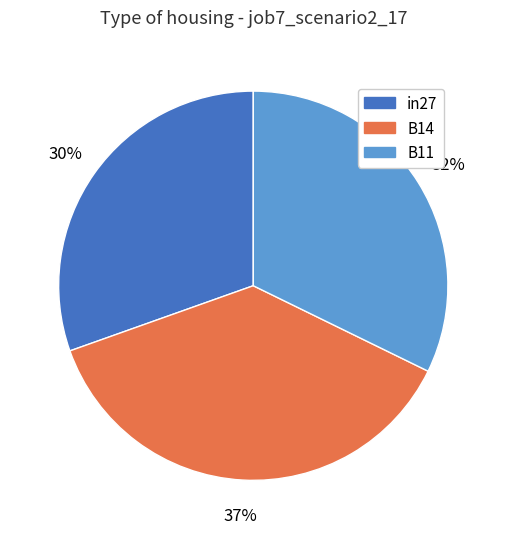

Which category has the biggest portion of the pie?

B14